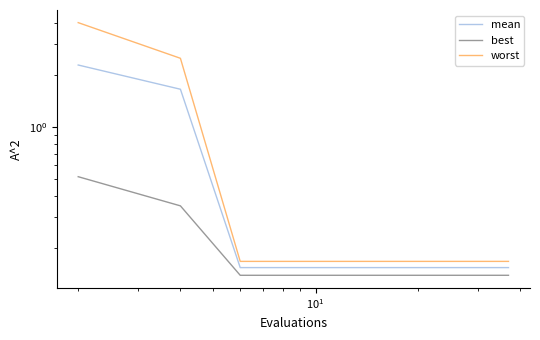

True or false: mean and worst intersect in this chart.

False